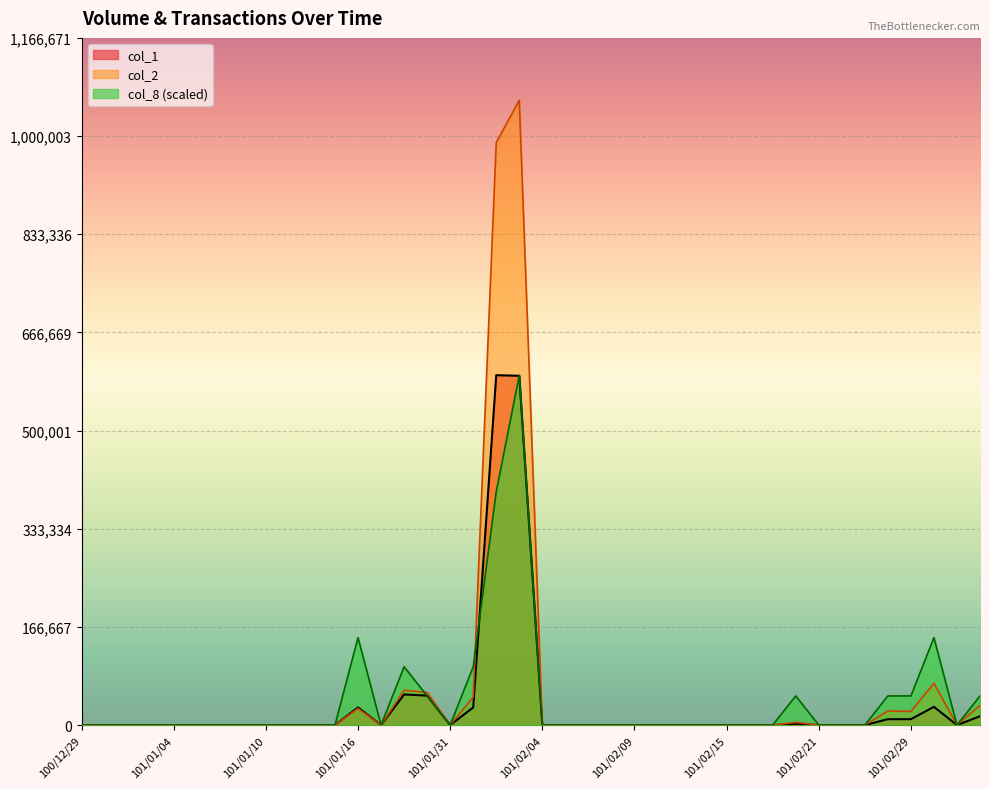

What is the label of the 31st point from the right?

101/01/11